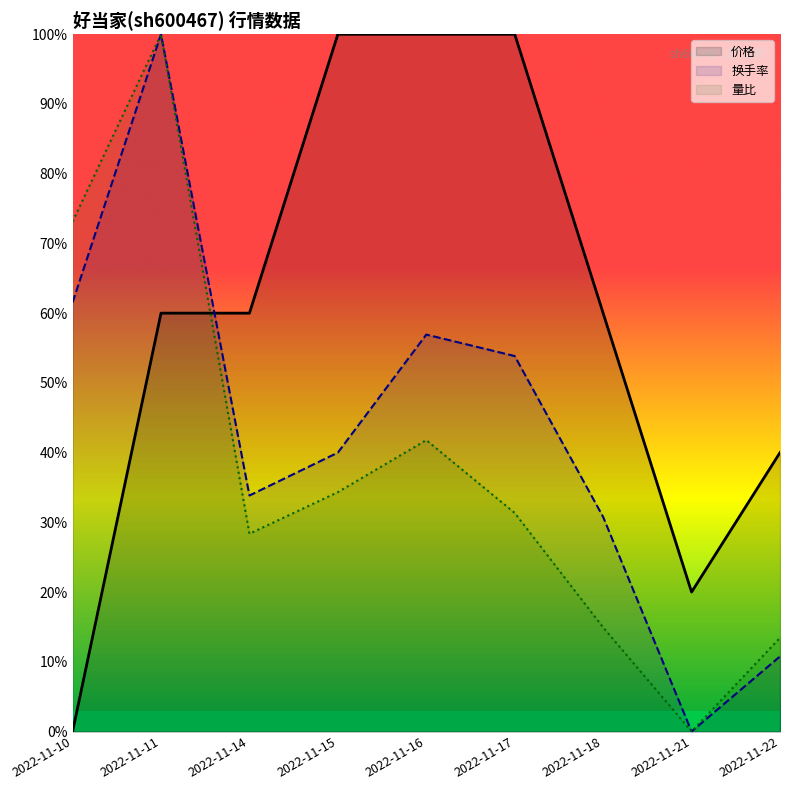

Rank the series at 2022-11-16 from highest to lowest value.

价格, 换手率, 量比